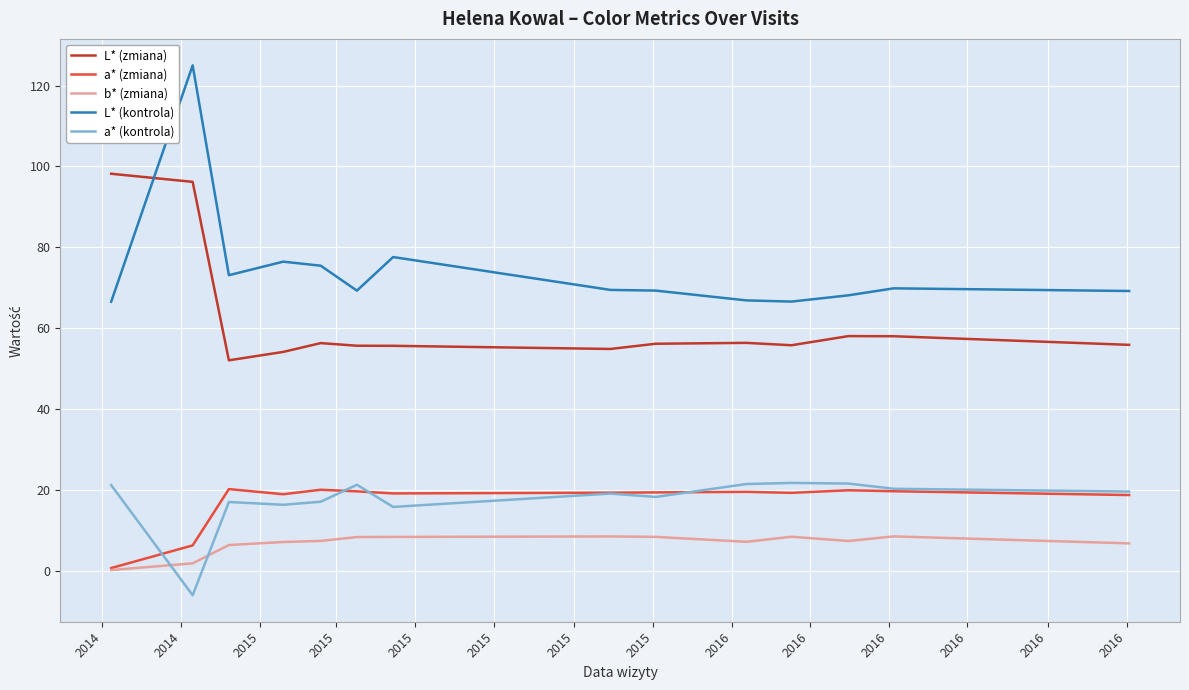

True or false: L* (kontrola) has more than 2 points higher than both neighbors.

True